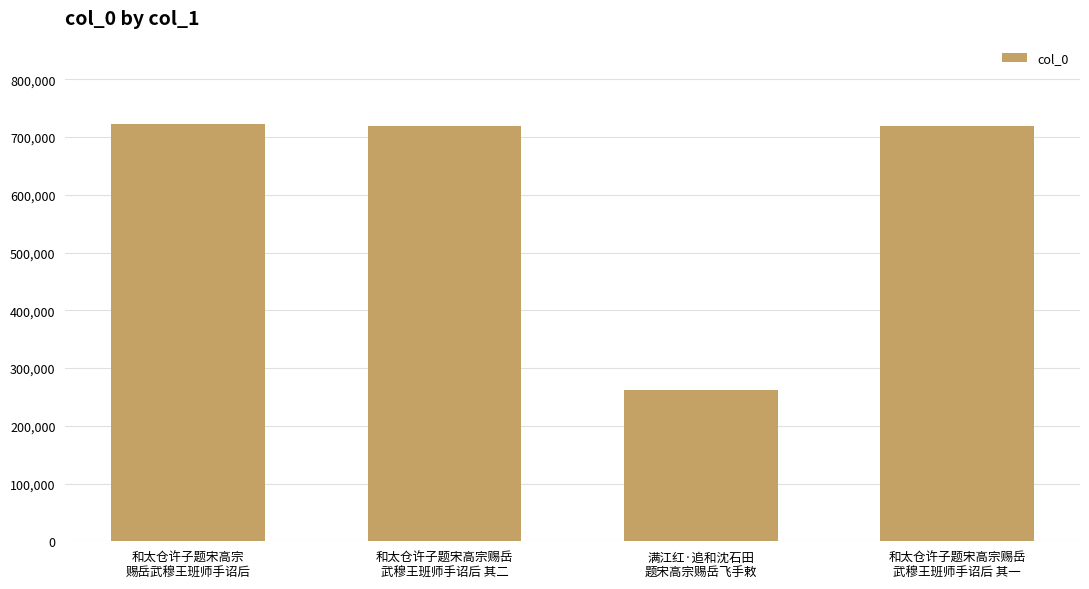

What is the maximum value shown in the chart?

722473